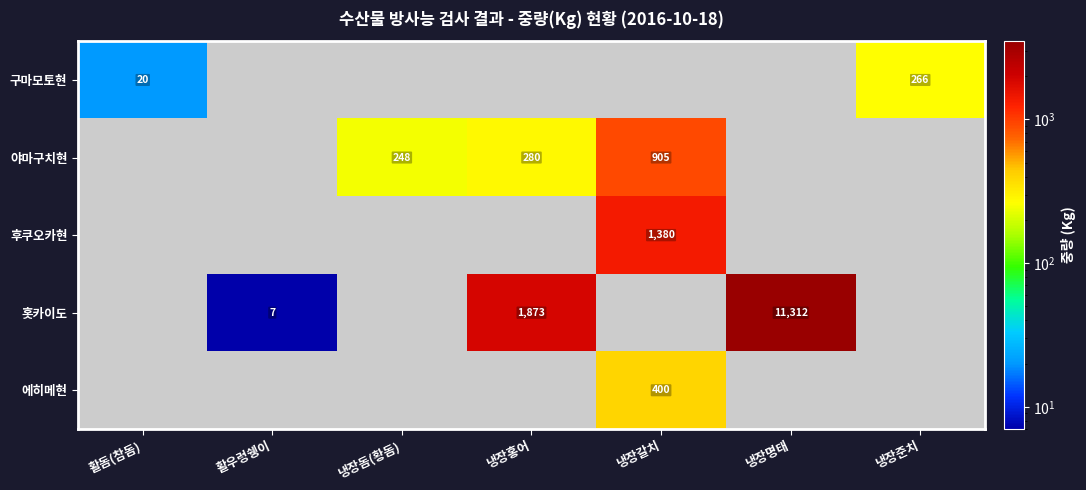

Is the value of 야마구치현 at 냉장홍어 greater than the value of 홋카이도 at 냉장명태?

No